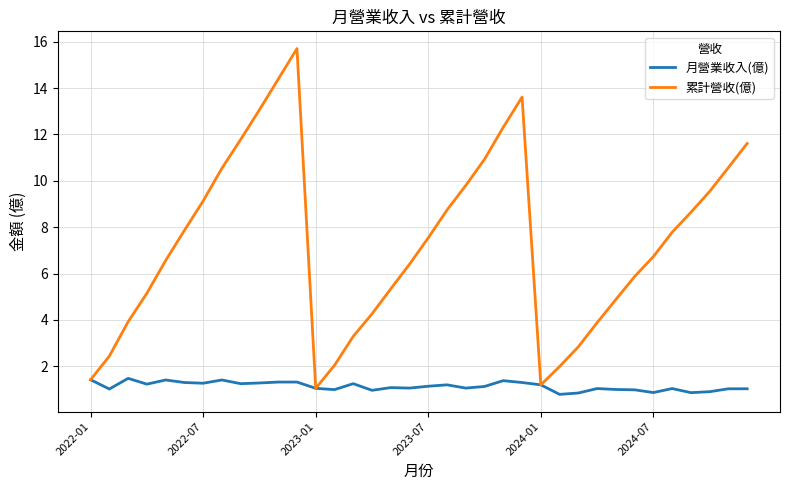

Rank the series by their maximum value, from highest to lowest.

累計營收(億), 月營業收入(億)